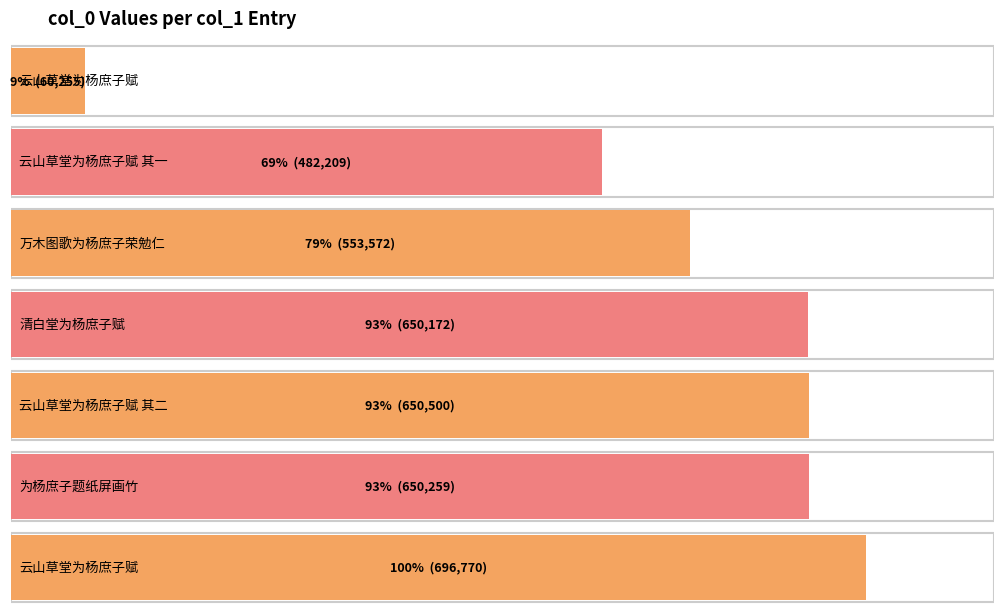

List the labels in order of value, largest first.

云山草堂为杨庶子赋, 云山草堂为杨庶子赋 其二, 为杨庶子题纸屏画竹, 清白堂为杨庶子赋, 万木图歌为杨庶子荣勉仁, 云山草堂为杨庶子赋 其一, 云山草堂为杨庶子赋